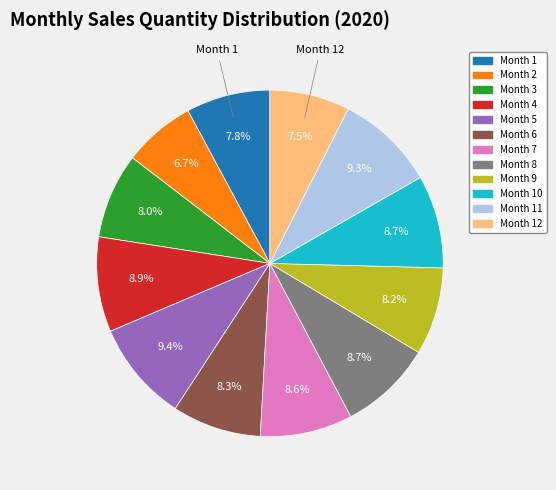

Is there any slice that represents more than half of the pie?

No